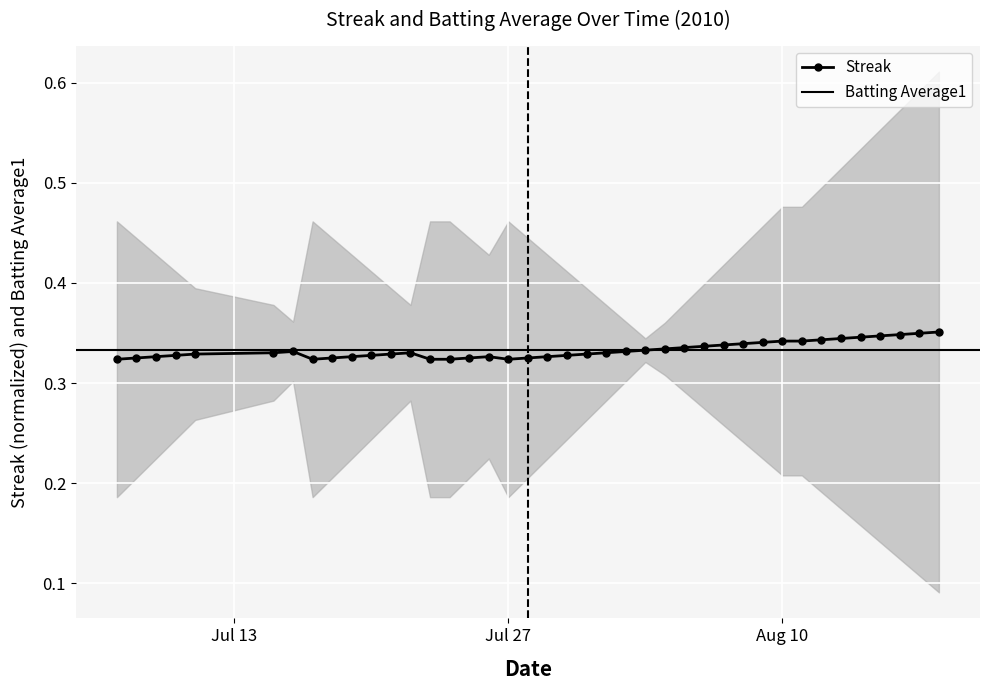

What is the sum of all values?

13.3